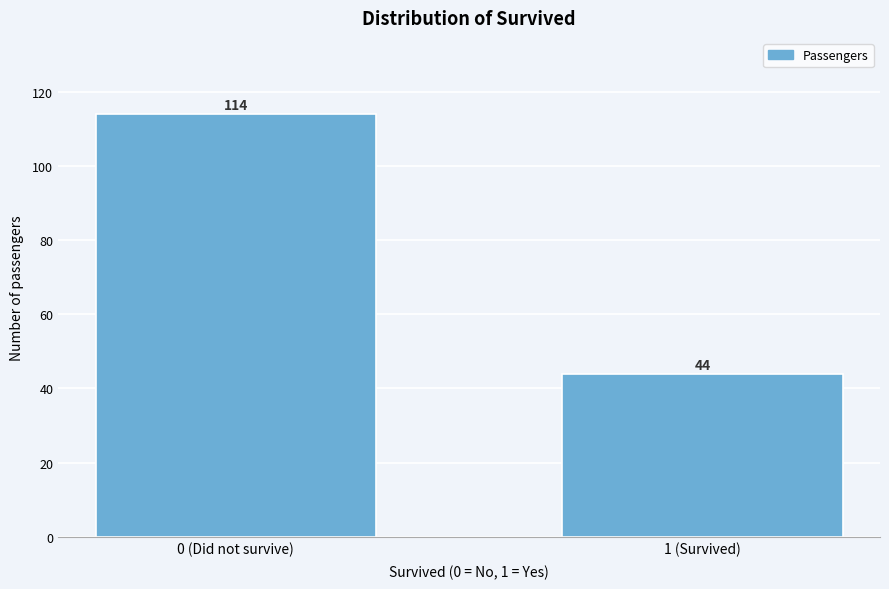

Reading right to left, transcribe all the data shown in this chart.

44	114